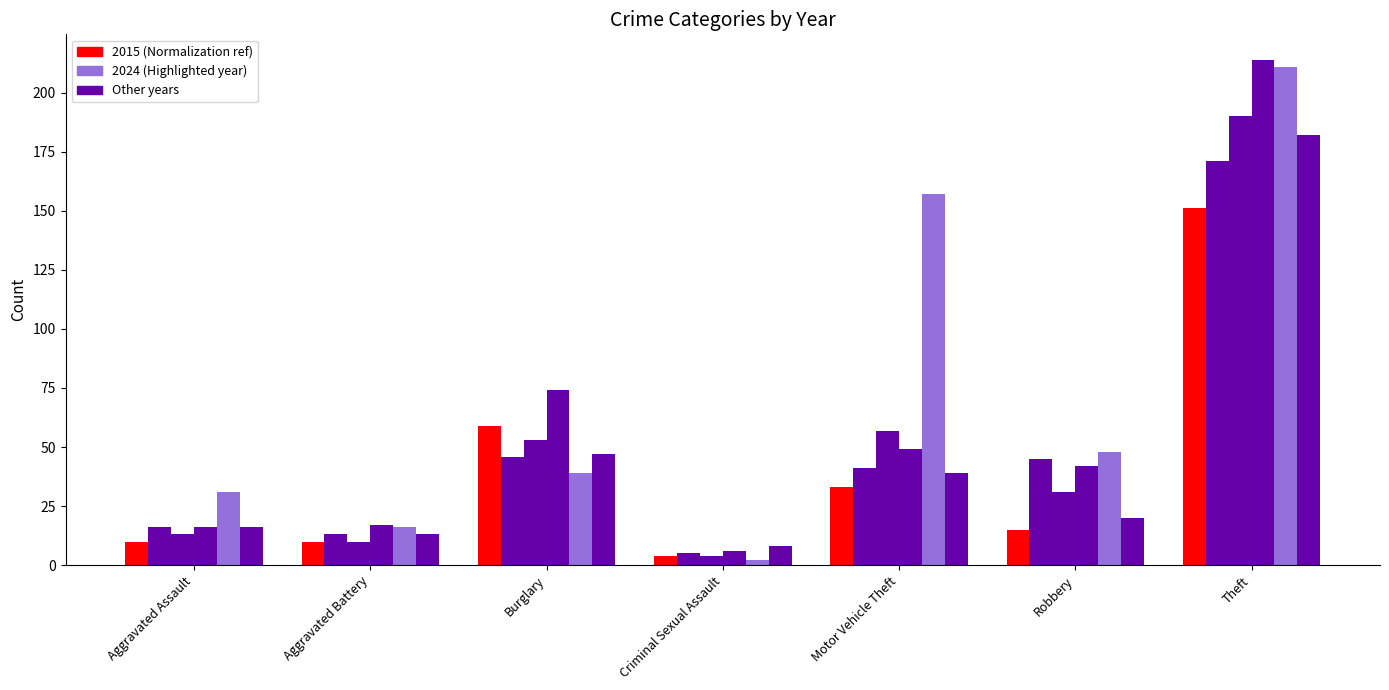

What is the greatest value displayed?

214